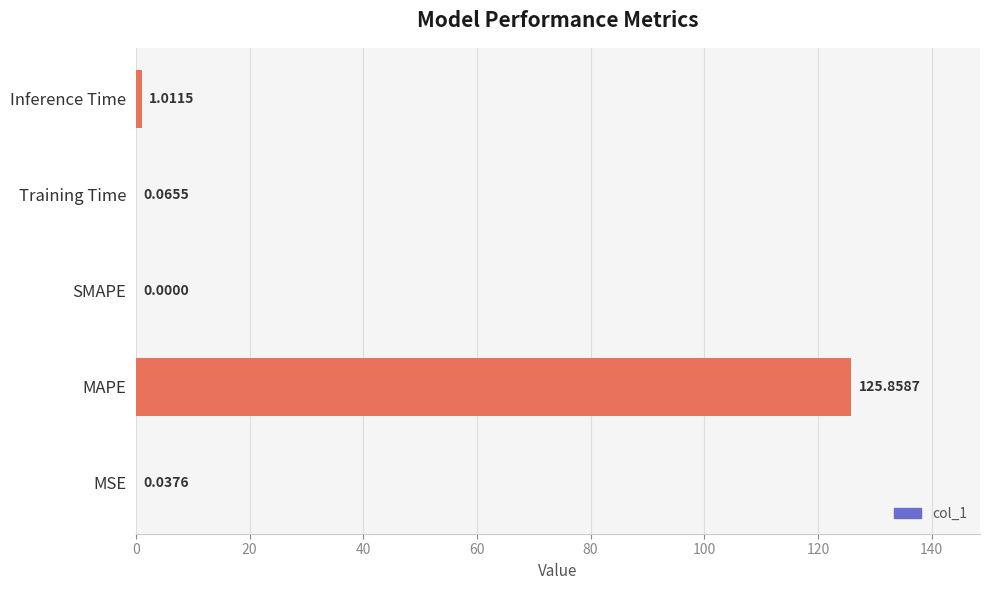

What is the sum of all values?

127.0